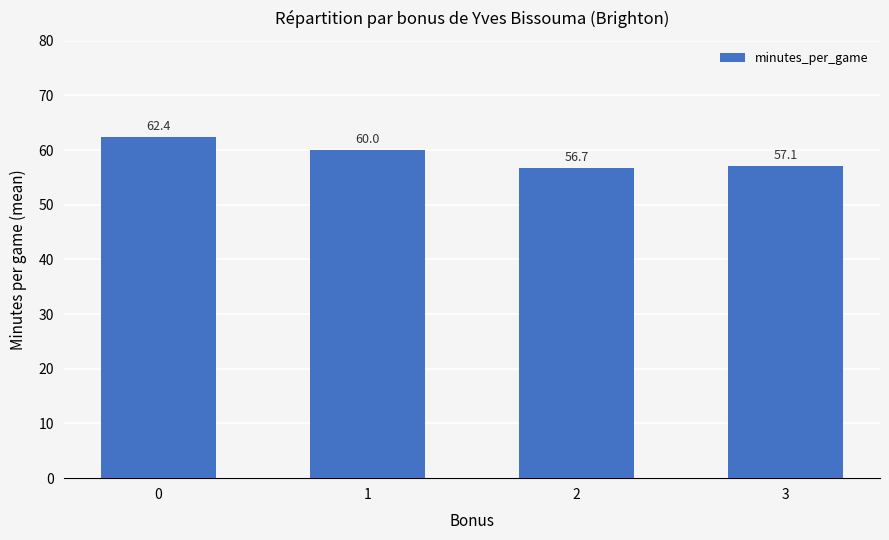

What is the average value?

59.0